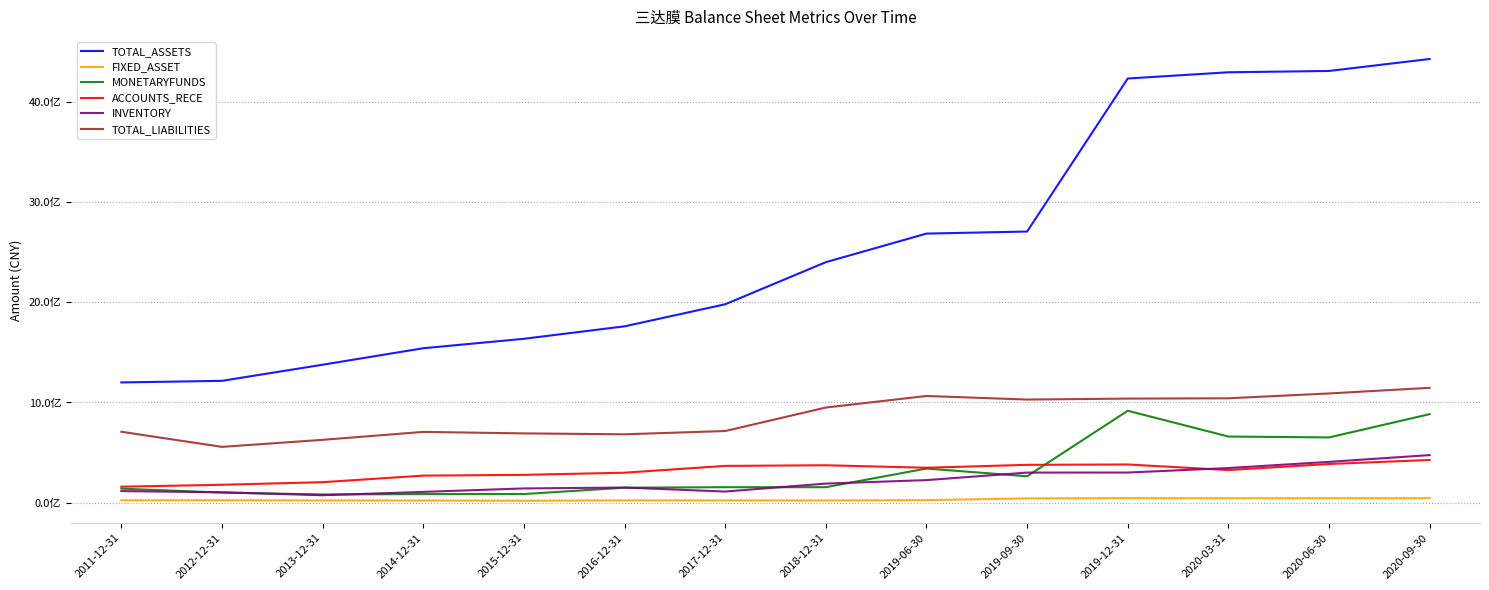

What are all the series names shown in the legend?

TOTAL_ASSETS, FIXED_ASSET, MONETARYFUNDS, ACCOUNTS_RECE, INVENTORY, TOTAL_LIABILITIES